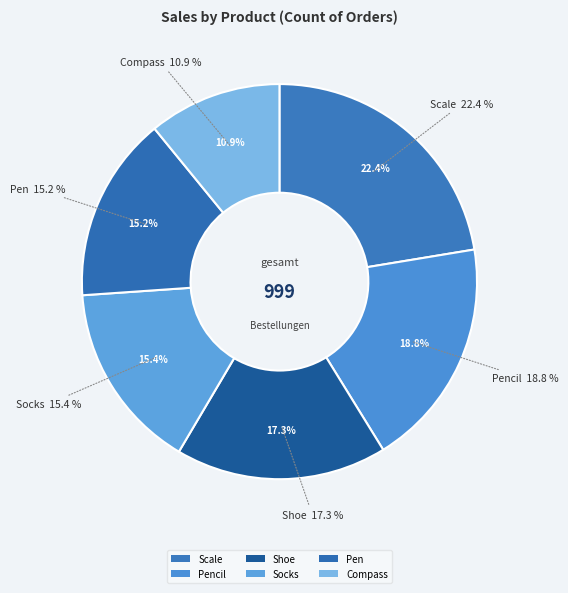

What is the largest slice in the pie chart?

Scale